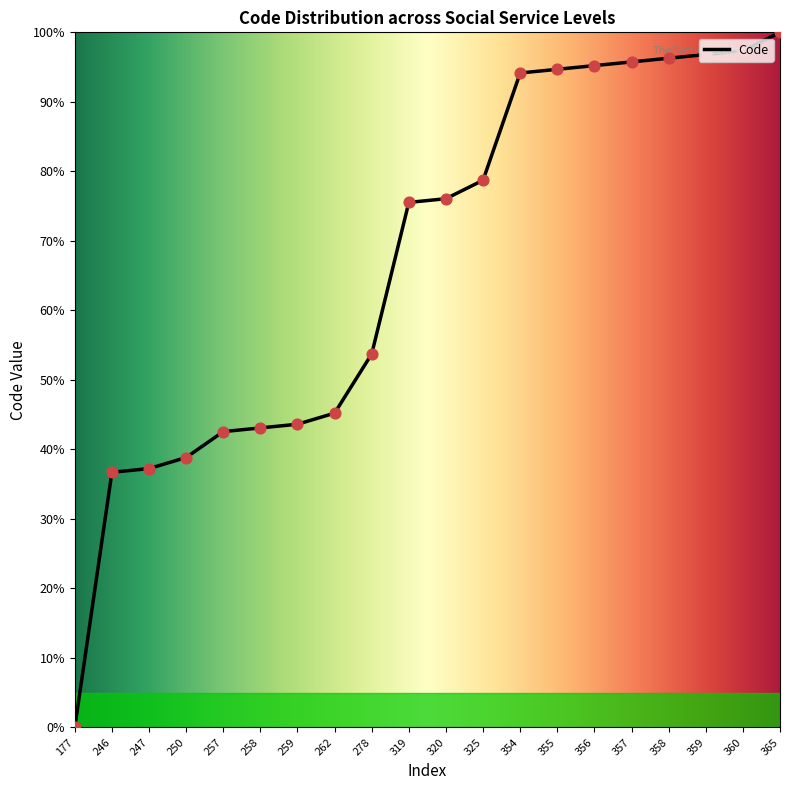

Approximately how many times larger is the value at 355 compared to 360?

1.0